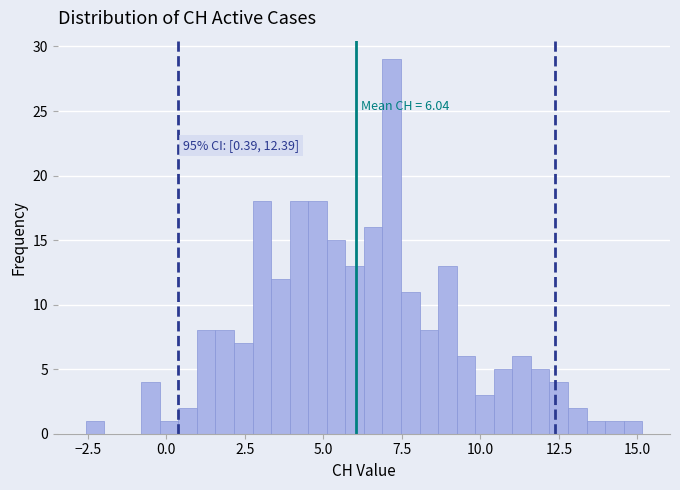

Around what value on the x-axis is the tallest bar? Give the approximate position of its centre, as read against the axis.

7.0